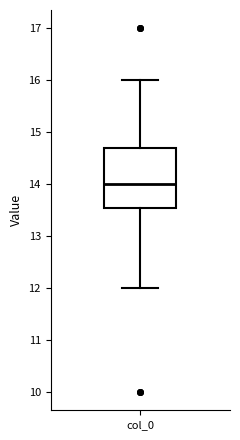

Where does the median line of the box for col_0 sit on the y-axis? The values are not printed on the chart, so give them approximately, as read against the axis.

14.0